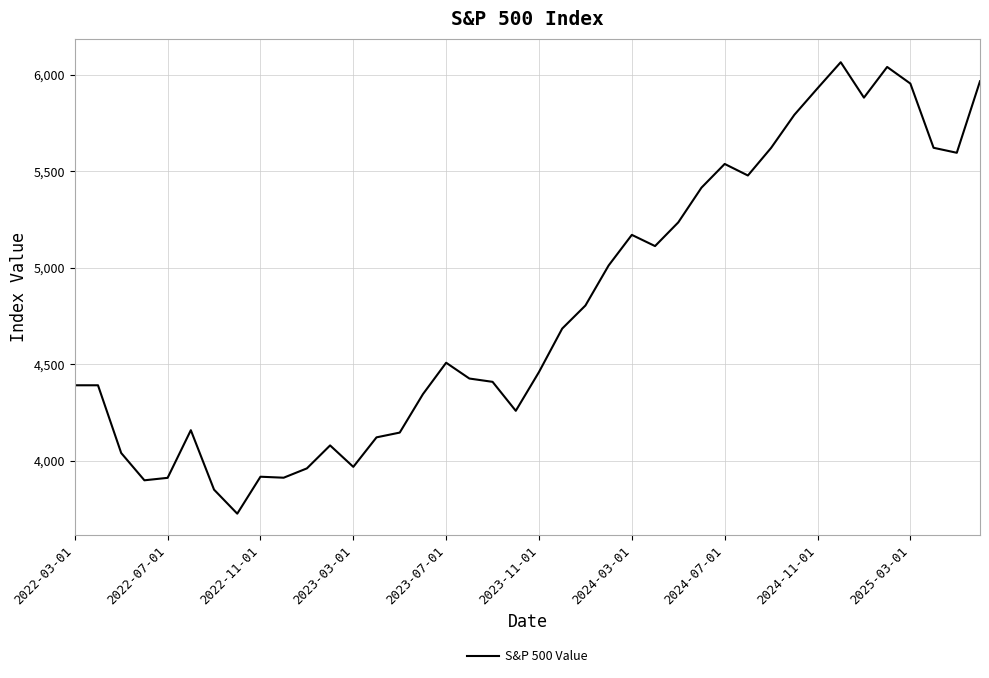

What is the smallest value displayed?

3726.1